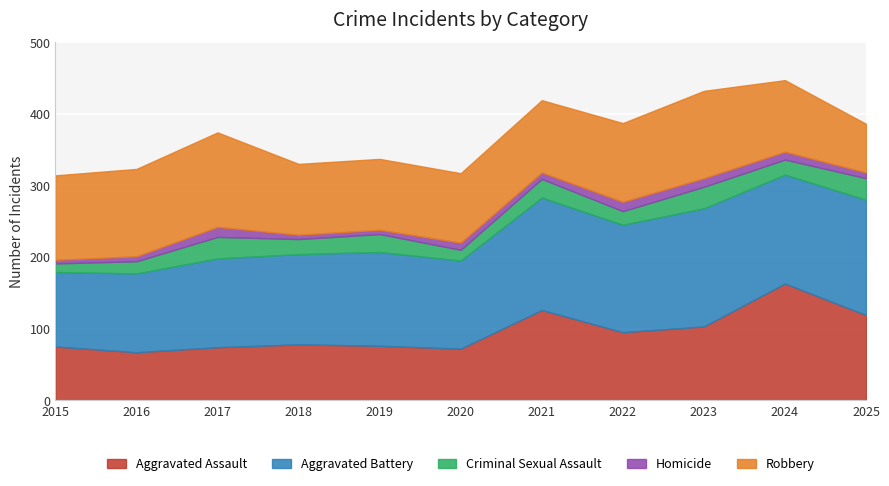

What is the value of the Homicide point at the 9th from the left?

12